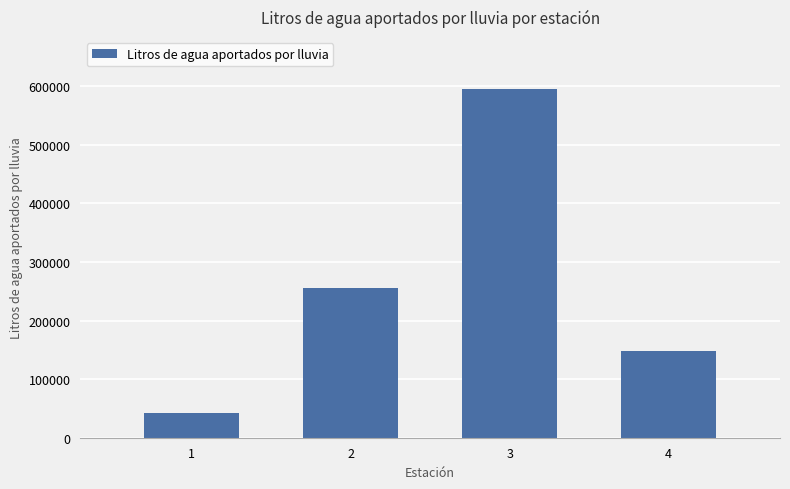

What is the difference between the maximum and minimum values?

552500